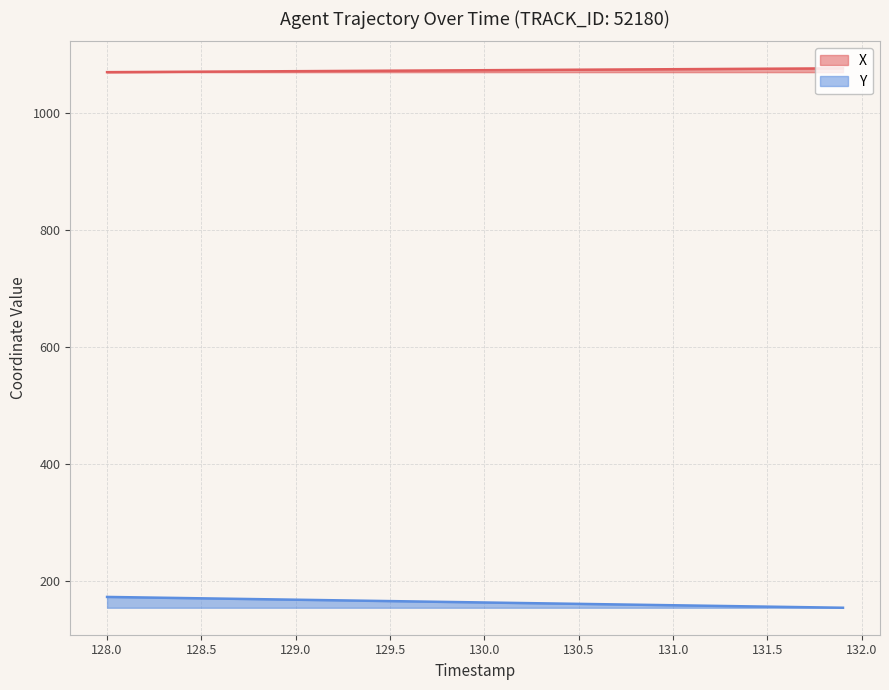

List the series in order of their peak value, lowest first.

Y, X